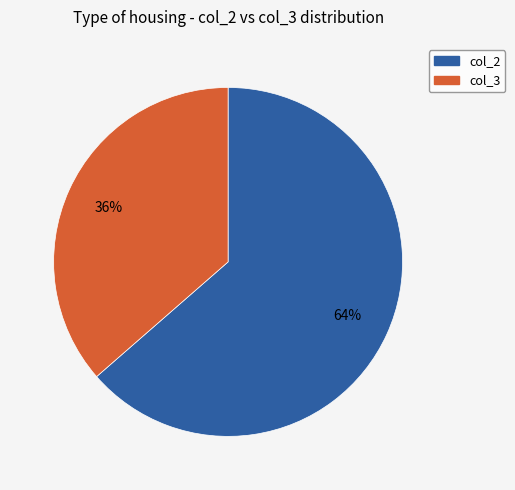

Is it true that col_3 is 36% of the pie?

True